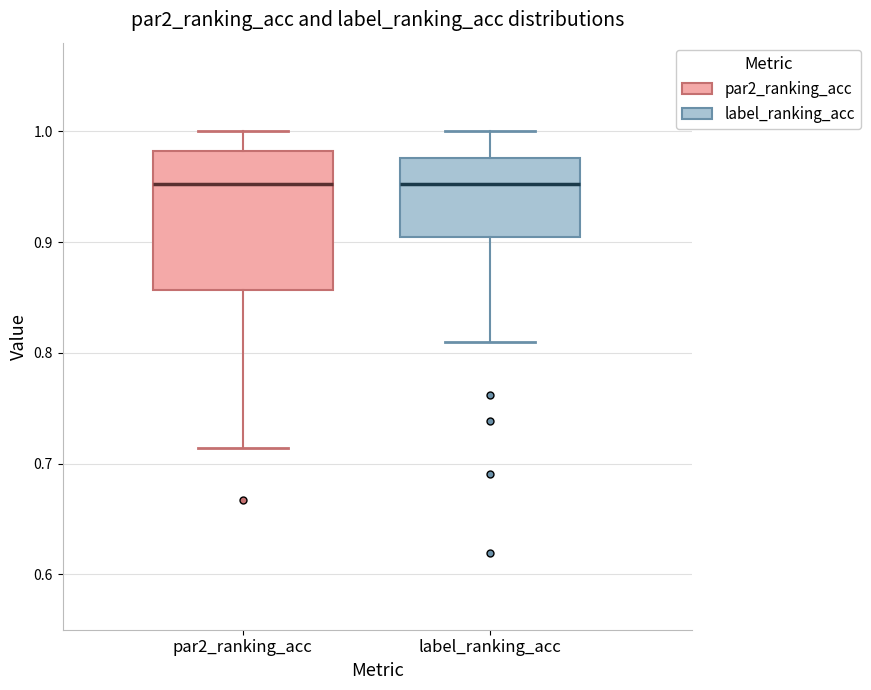

Which box is the tallest, from its lower edge to its upper edge?

par2_ranking_acc